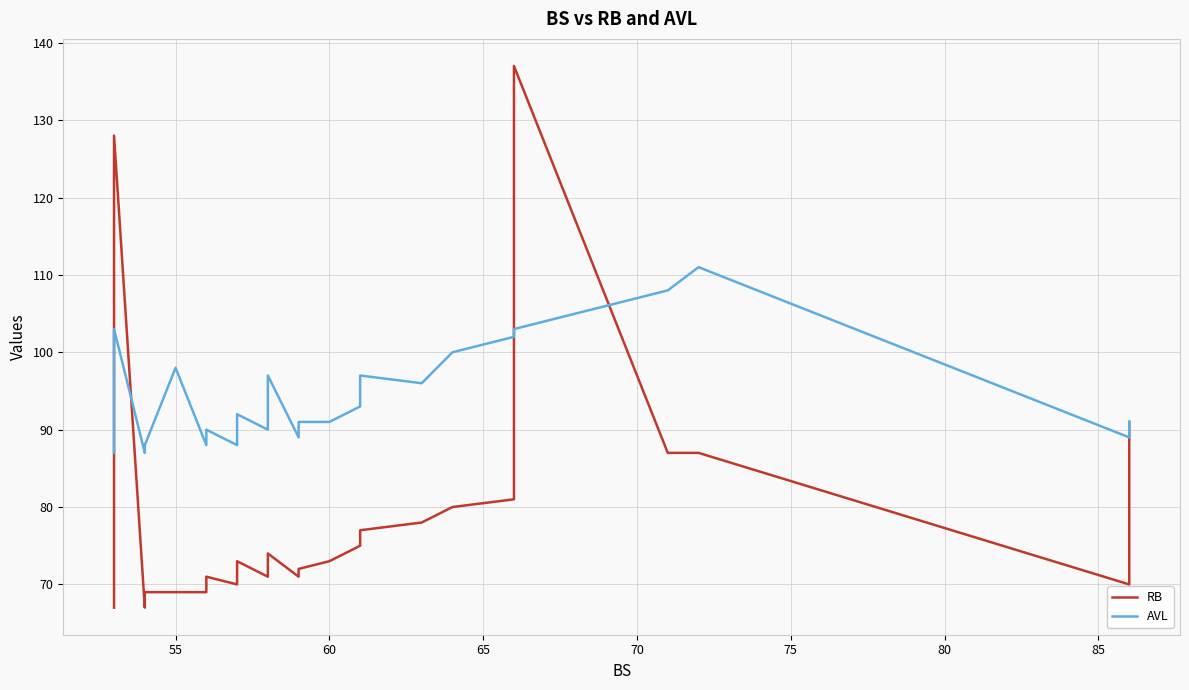

Reading left to right, extract all data points from this chart.

RB: 67	68	68	128	67	68	68	68	68	68	68	68	68	69	69	69	70	71	70	71	71	71	73	71	72	74	71	72	73	75	77	78	80	81	137	87	87	70	91
AVL: 87	87	87	103	87	87	87	87	87	87	87	87	87	88	98	88	89	90	88	88	88	90	92	90	92	97	89	91	91	93	97	96	100	102	103	108	111	89	91